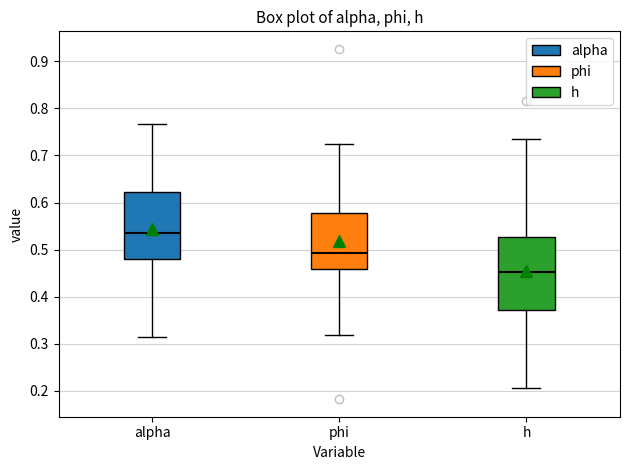

Reading left to right, read every box against the y-axis: the position of its median line, the range the box covers, and the ends of its whiskers. The values are not printed on the chart, so give them approximately, as read against the axis.

alpha: median 0.53, box 0.48 to 0.62, whiskers 0.31 to 0.77
phi: median 0.49, box 0.46 to 0.58, whiskers 0.32 to 0.73
h: median 0.45, box 0.37 to 0.53, whiskers 0.21 to 0.73